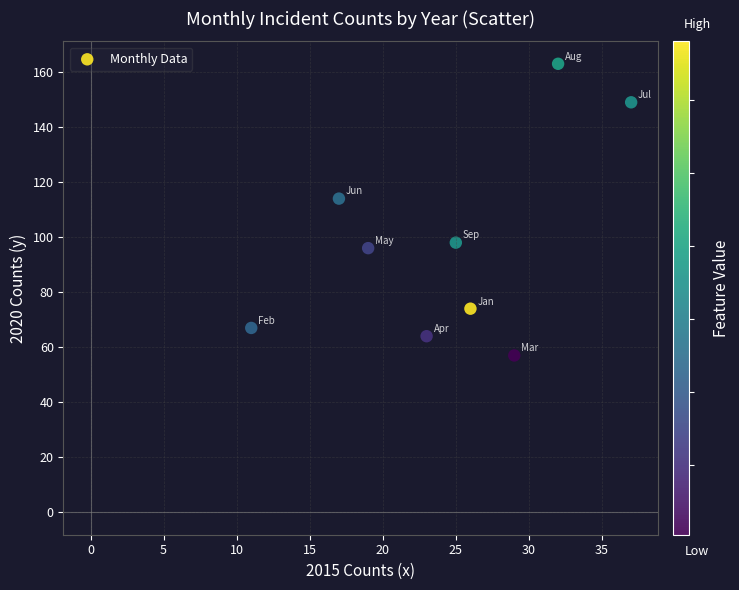

What is the average Y value?

98